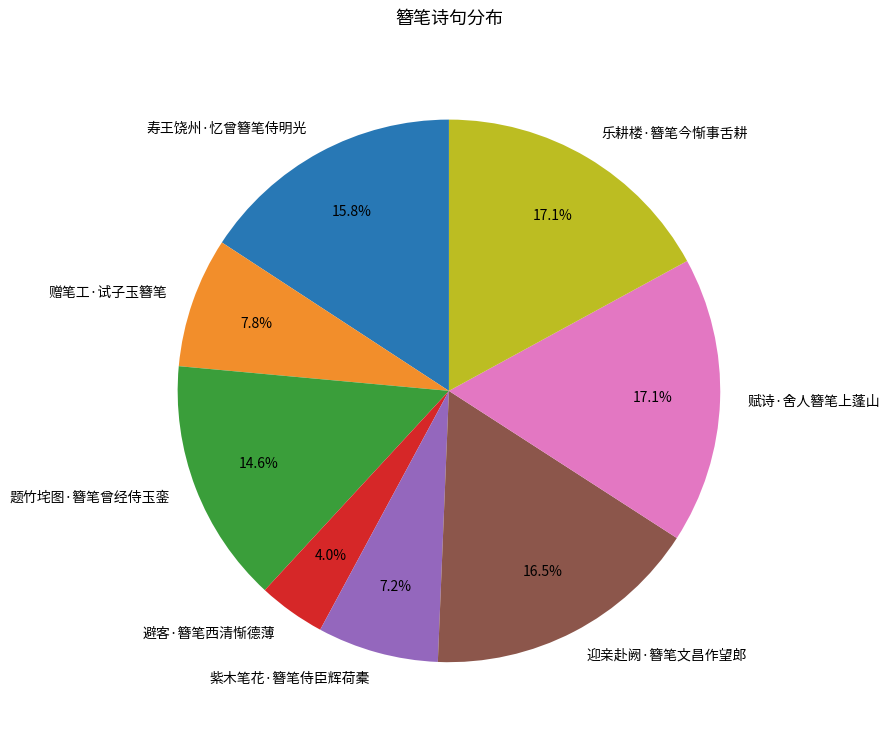

Which category has the smallest portion of the pie?

避客·簪笔西清惭德薄